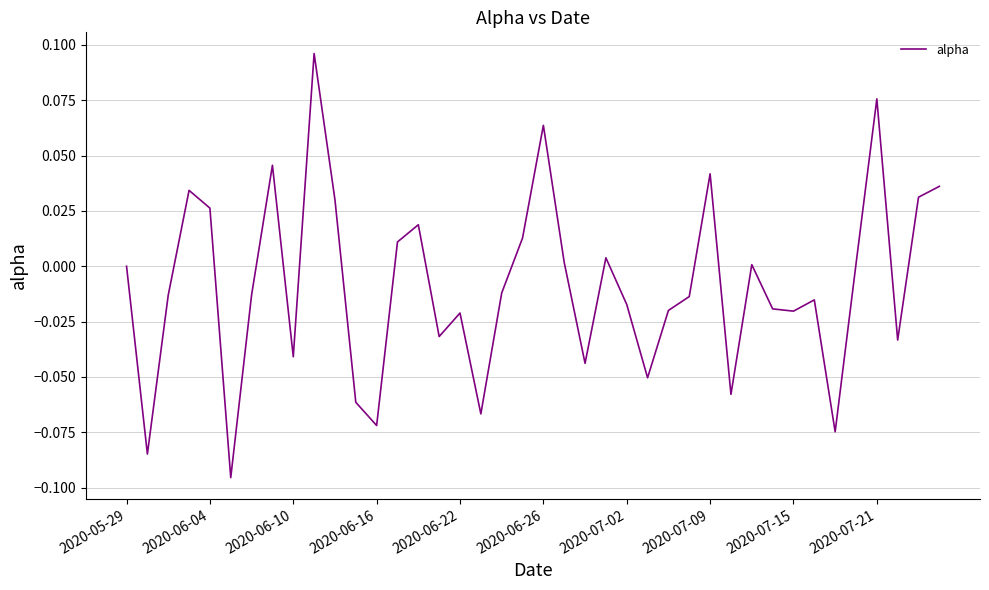

Does the chart have visible grid lines?

Yes